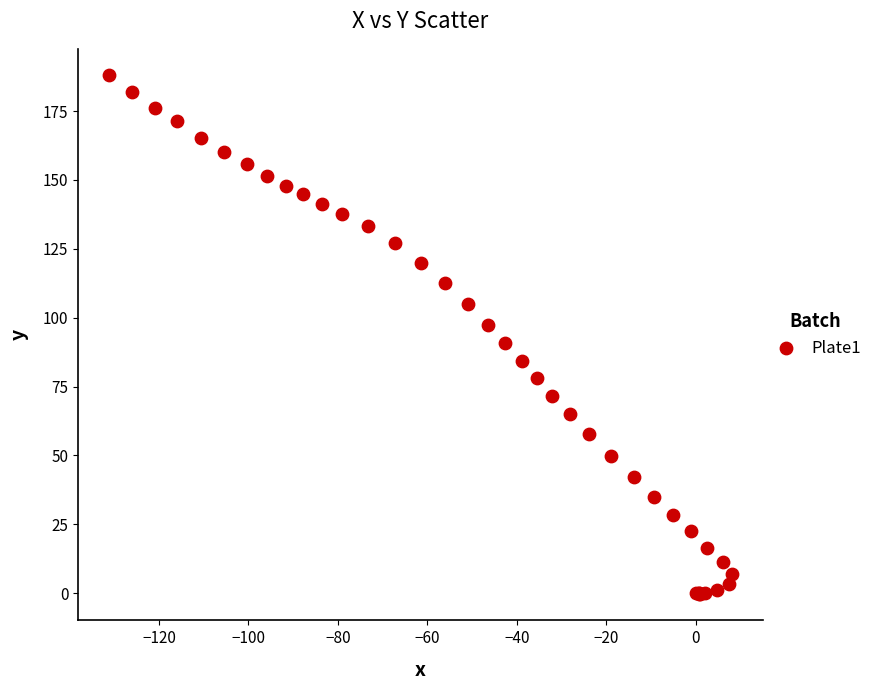

What Y value in the scatter plot is closest to 93?

90.9